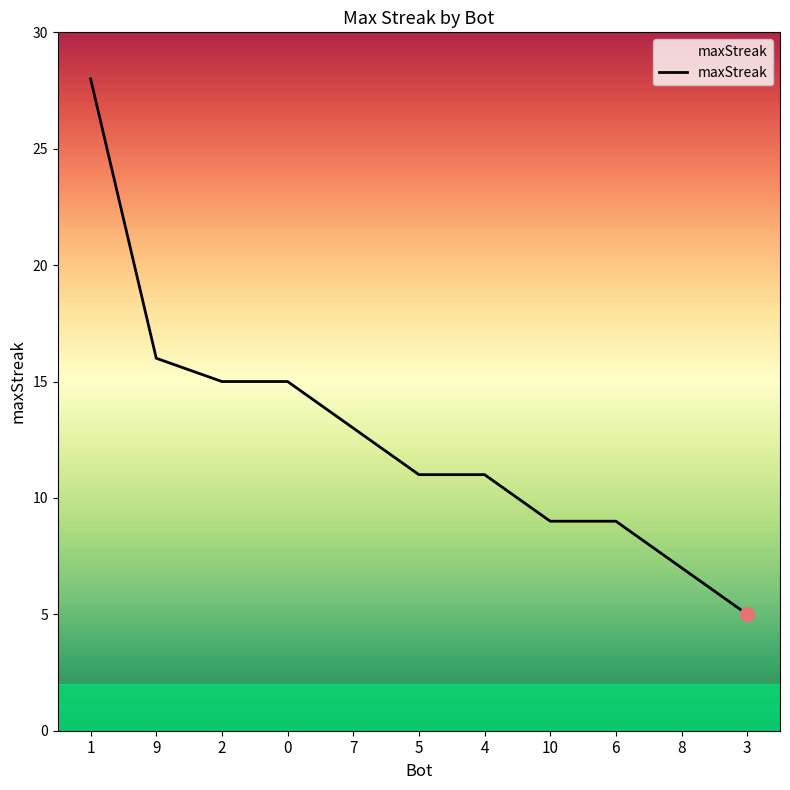

The value at 0 is 15. True or false?

True